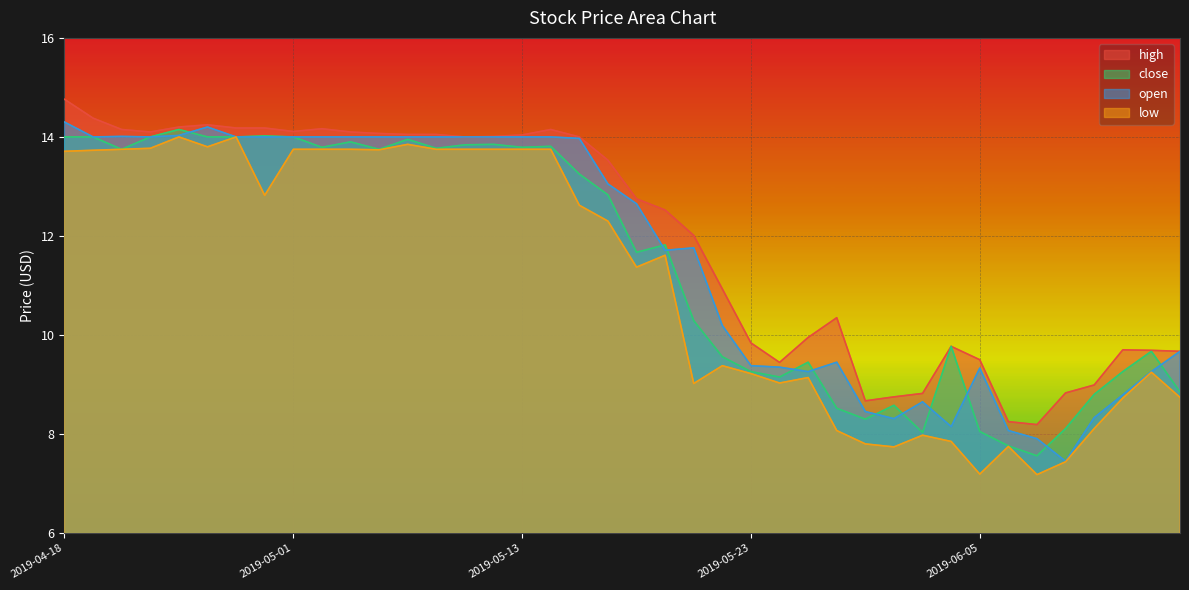

What is the difference between the maximum and second lowest values in the close series?

6.4